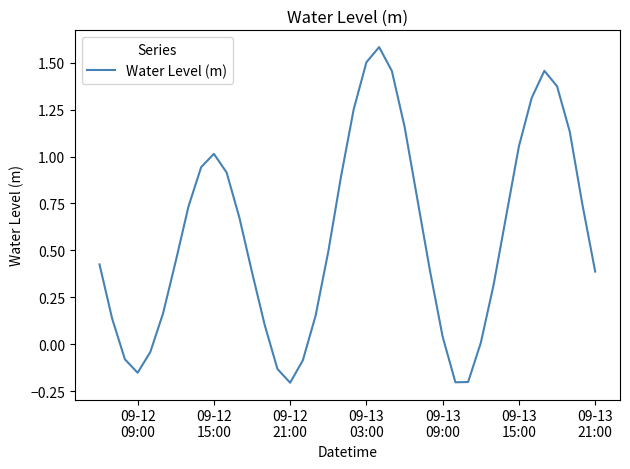

How many series are shown in this chart?

1